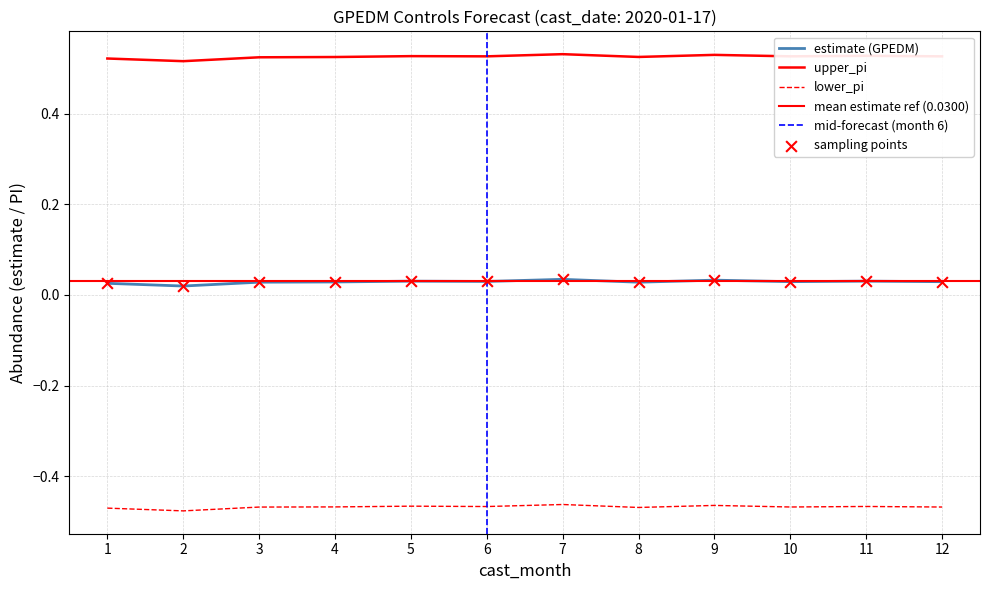

What is the total value across all series at 1?

0.1